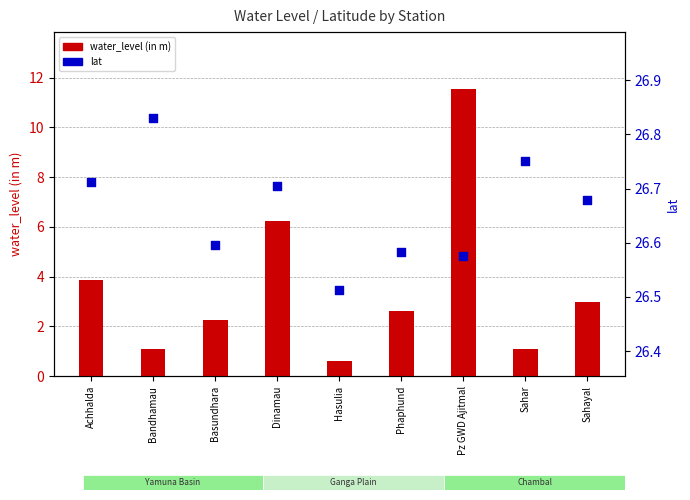

At how many categories does at least one series exceed 14?

9